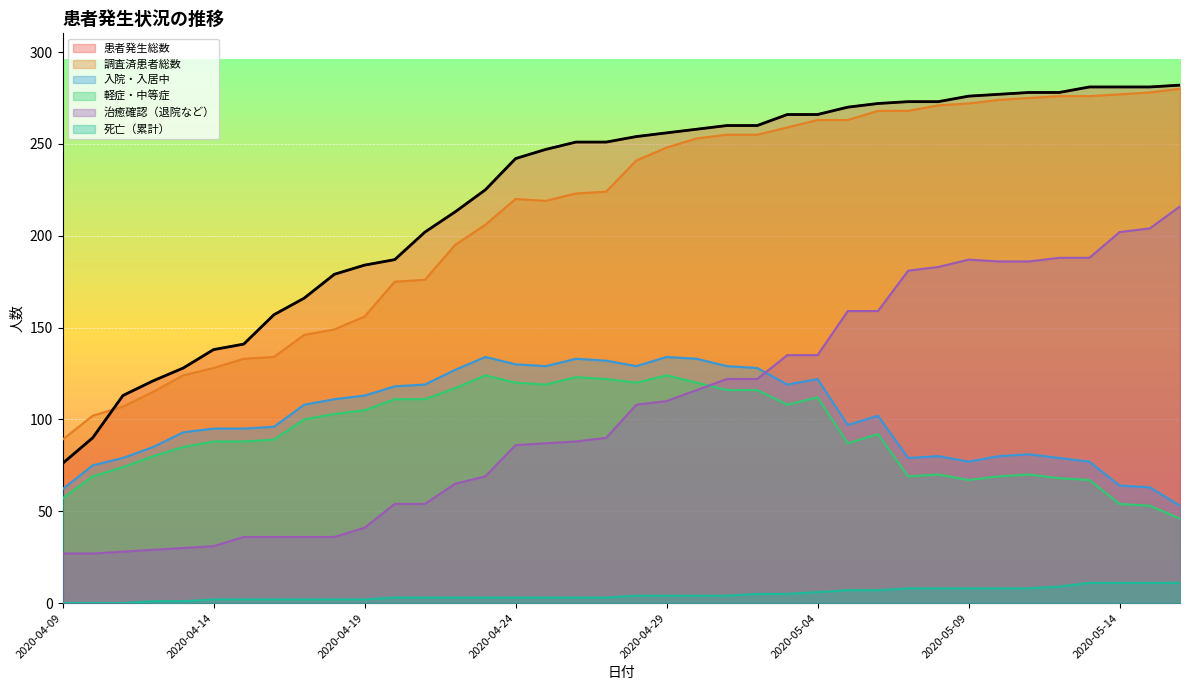

What is the sum of the 調査済患者総数 values at 2020-04-09 and 2020-04-19?

245